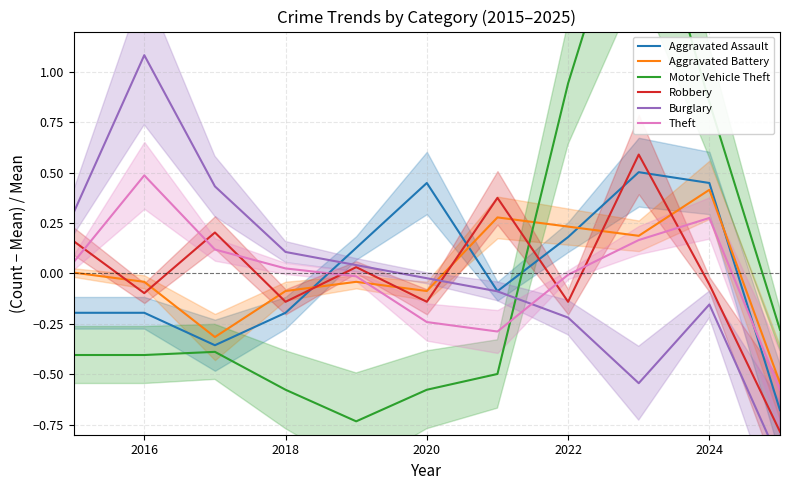

How many intersections are there between Theft and Robbery?

7